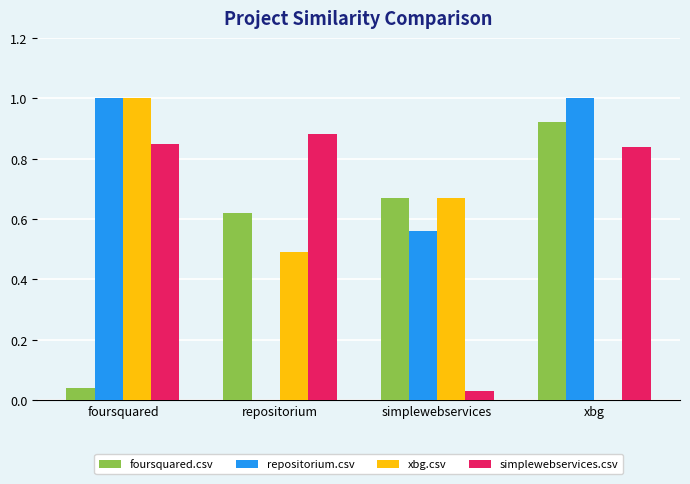

The repositorium.csv series shows 0.9 at simplewebservices. True or false?

False